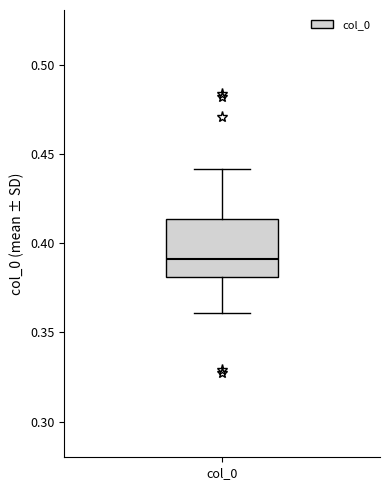

Read this box plot against the y-axis: the position of the median line, the range covered by the box, and the ends of both whiskers. The values are not printed on the chart, so give them approximately, as read against the axis.

median 0.390, box 0.380 to 0.415, whiskers 0.360 to 0.440